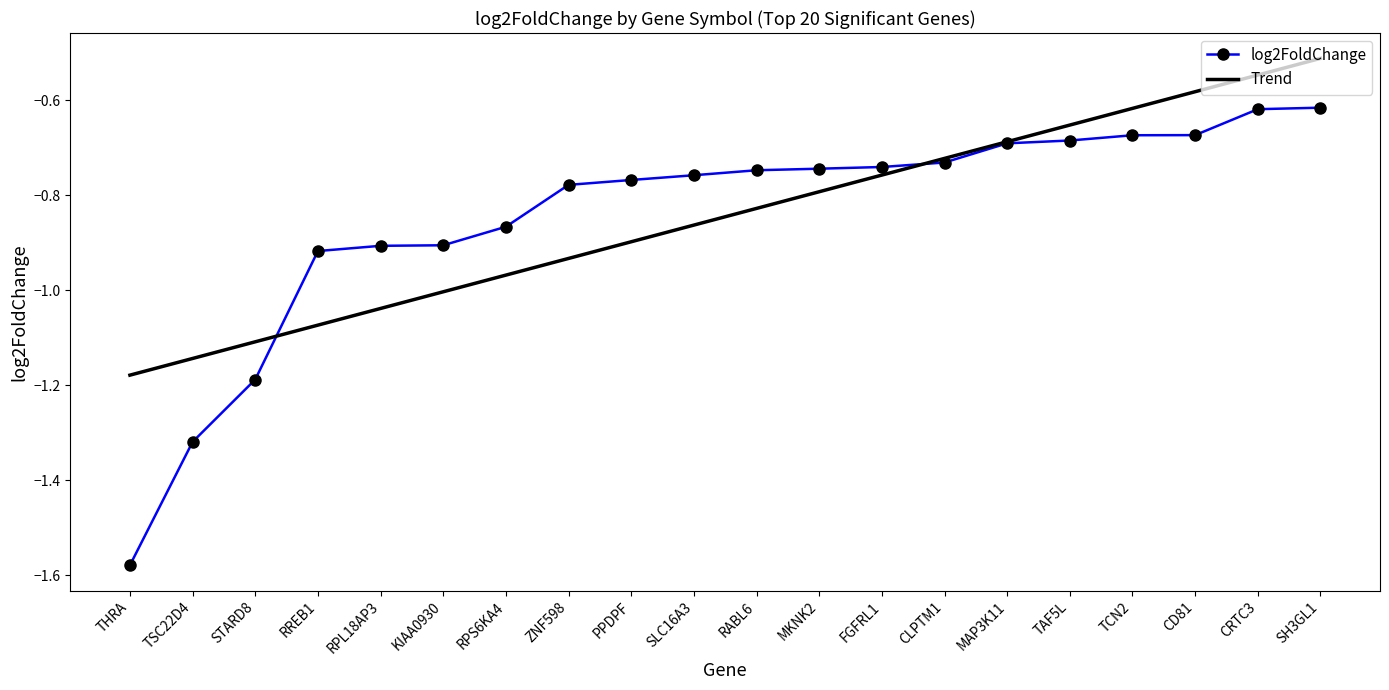

At which label does log2FoldChange reach its minimum?

THRA